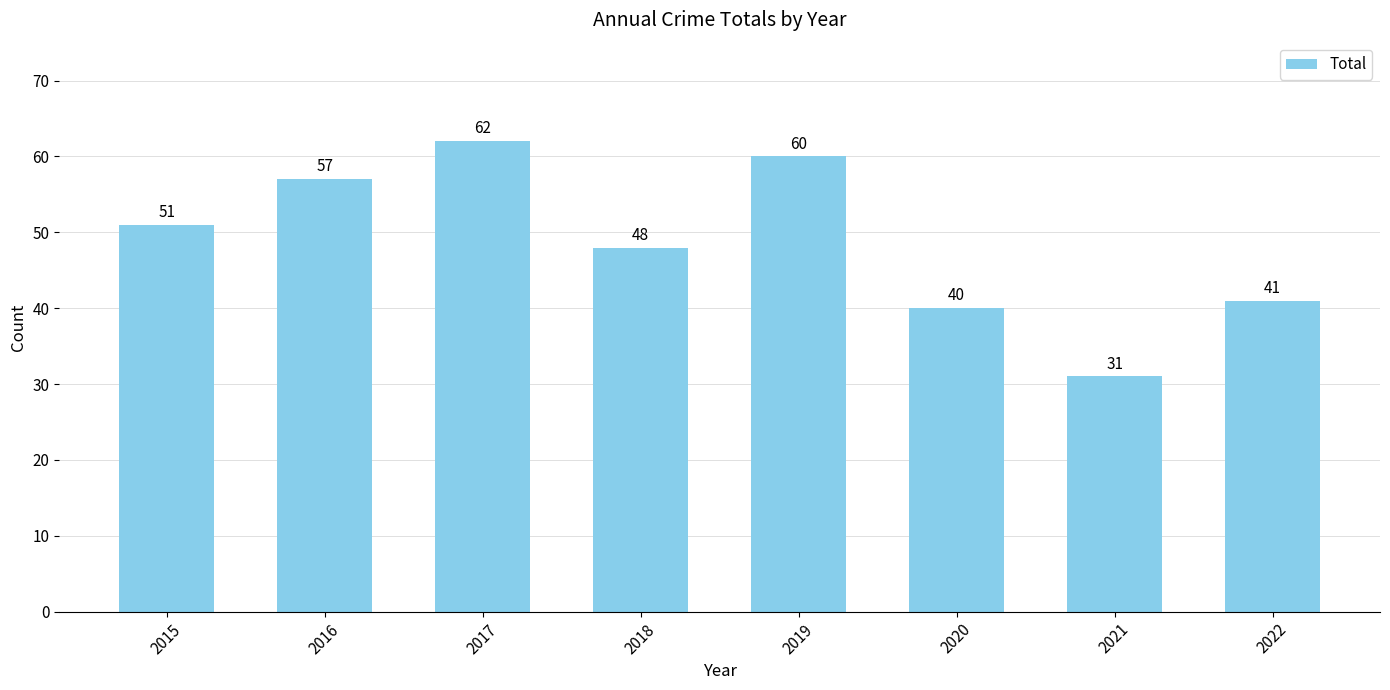

What is the value of the 7th bar from the left?

31